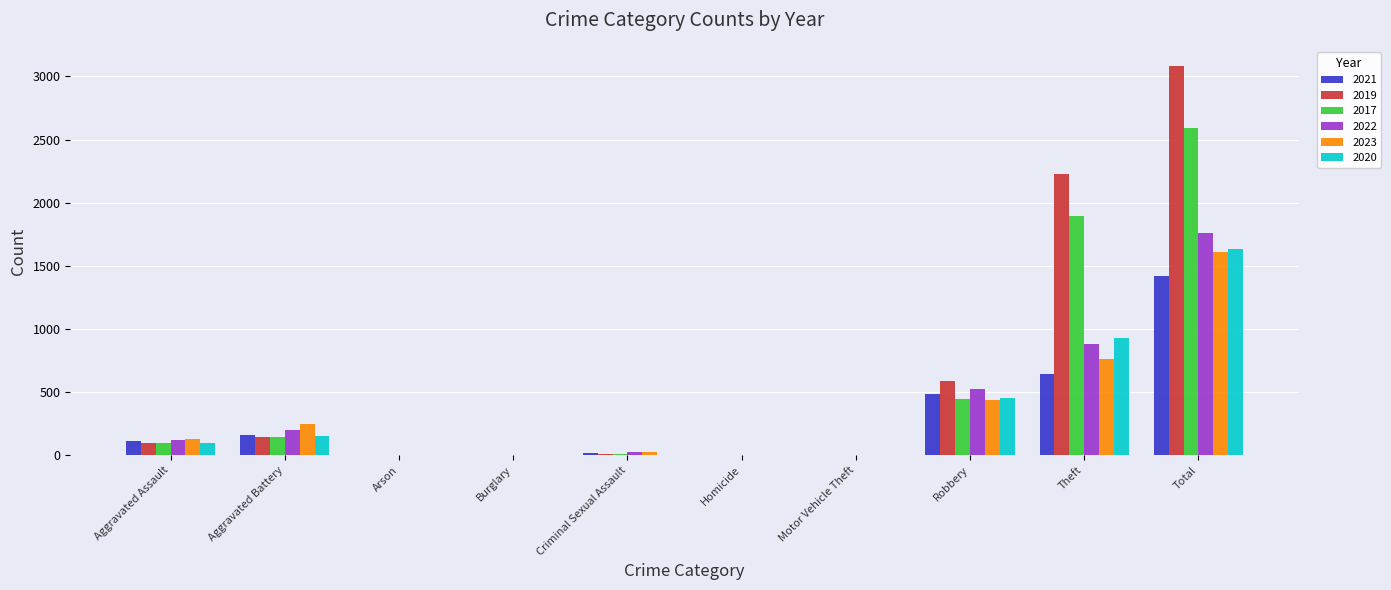

What is the highest value of the 2023 series?

1610